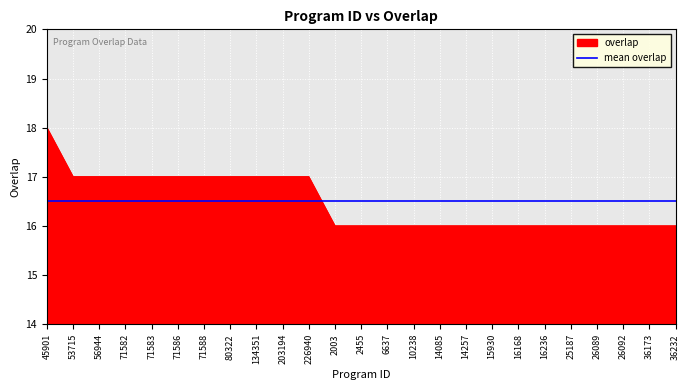

Where do mean overlap and overlap first cross each other?

226940 and 2003